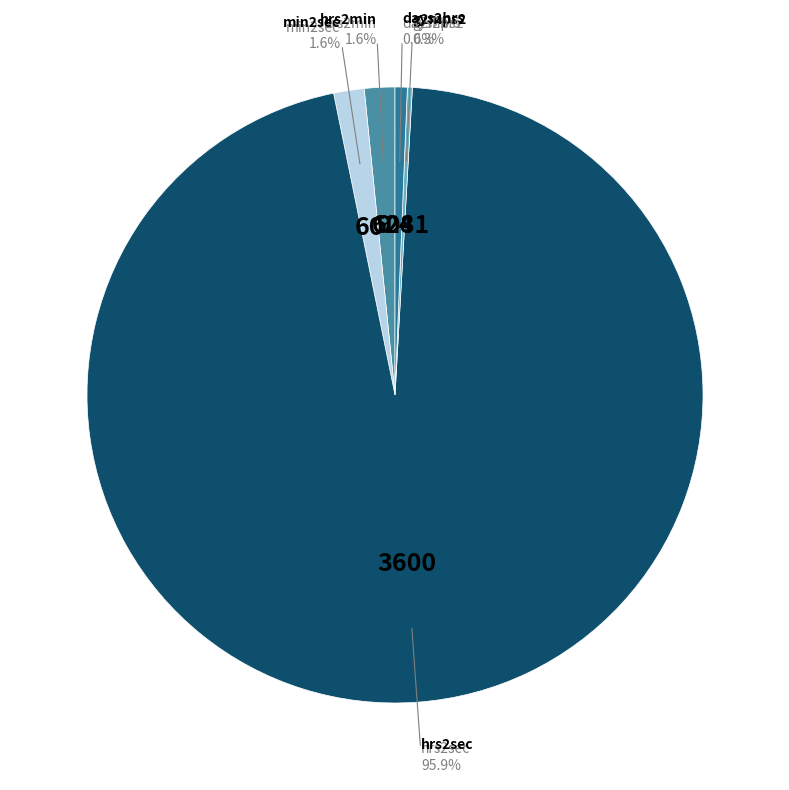

Which slice represents more than half of the pie?

hrs2sec